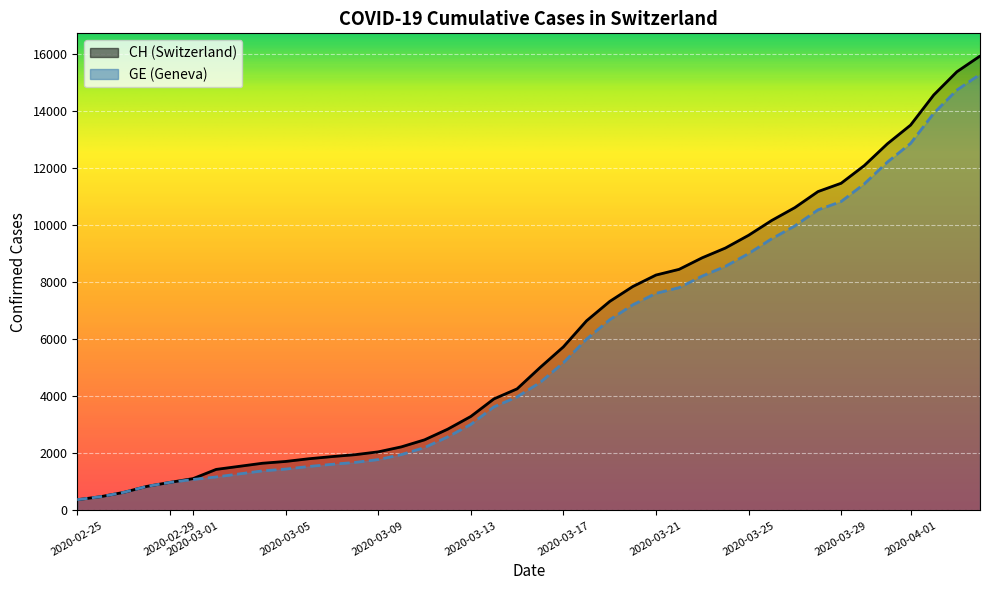

What is the highest value of the GE series?

15284